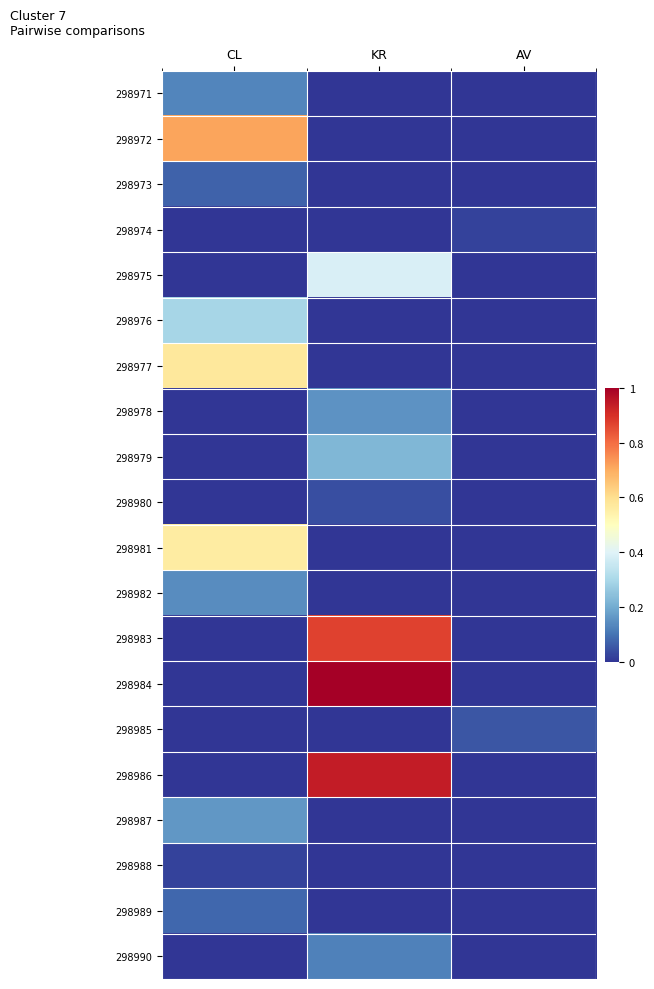

Reading left to right, what are all the values shown in this chart?

298971: CL=0.1	KR=0.0	AV=0.0
298972: CL=0.7	KR=0.0	AV=0.0
298973: CL=0.1	KR=0.0	AV=0.0
298974: CL=0.0	KR=0.0	AV=0.0
298975: CL=0.0	KR=0.4	AV=0.0
298976: CL=0.3	KR=0.0	AV=0.0
298977: CL=0.6	KR=0.0	AV=0.0
298978: CL=0.0	KR=0.2	AV=0.0
298979: CL=0.0	KR=0.2	AV=0.0
298980: CL=0.0	KR=0.0	AV=0.0
298981: CL=0.6	KR=0.0	AV=0.0
298982: CL=0.1	KR=0.0	AV=0.0
298983: CL=0.0	KR=0.9	AV=0.0
298984: CL=0.0	KR=1.0	AV=0.0
298985: CL=0.0	KR=0.0	AV=0.1
298986: CL=0.0	KR=0.9	AV=0.0
298987: CL=0.2	KR=0.0	AV=0.0
298988: CL=0.0	KR=0.0	AV=0.0
298989: CL=0.1	KR=0.0	AV=0.0
298990: CL=0.0	KR=0.1	AV=0.0